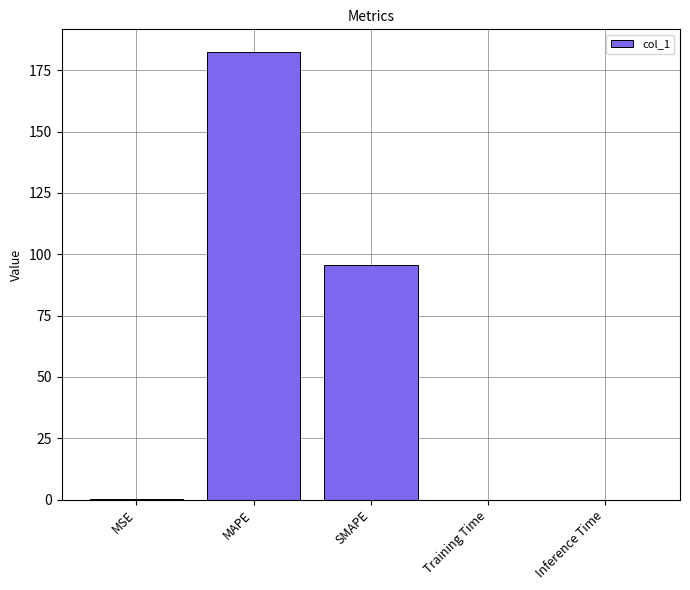

True or false: the data shows 182.5 at MAPE.

True